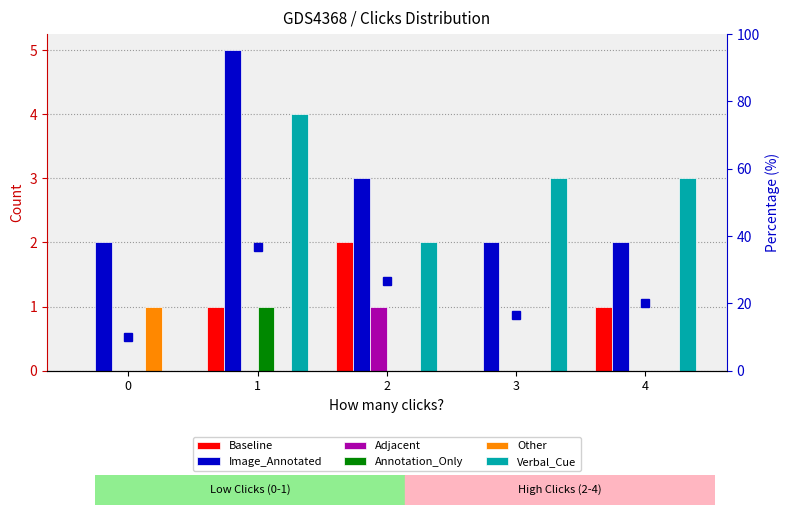

How many groups of bars are there?

5